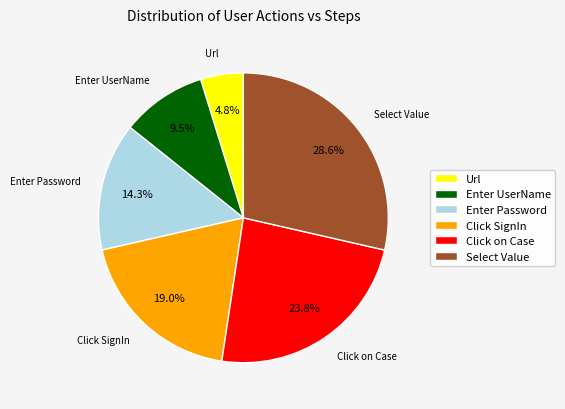

How many slices are in this pie chart?

6